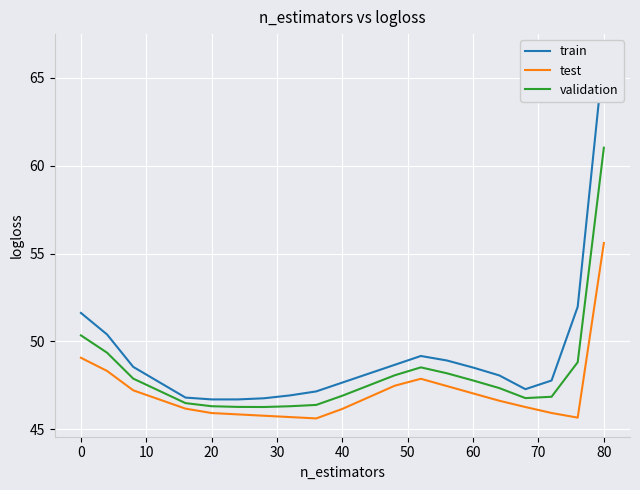

What are all the series names shown in the legend?

train, test, validation